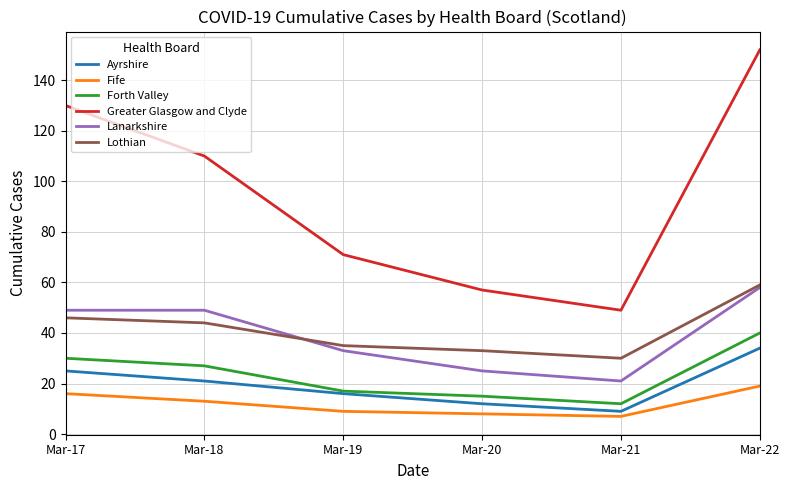

How many lines are shown in the chart?

6